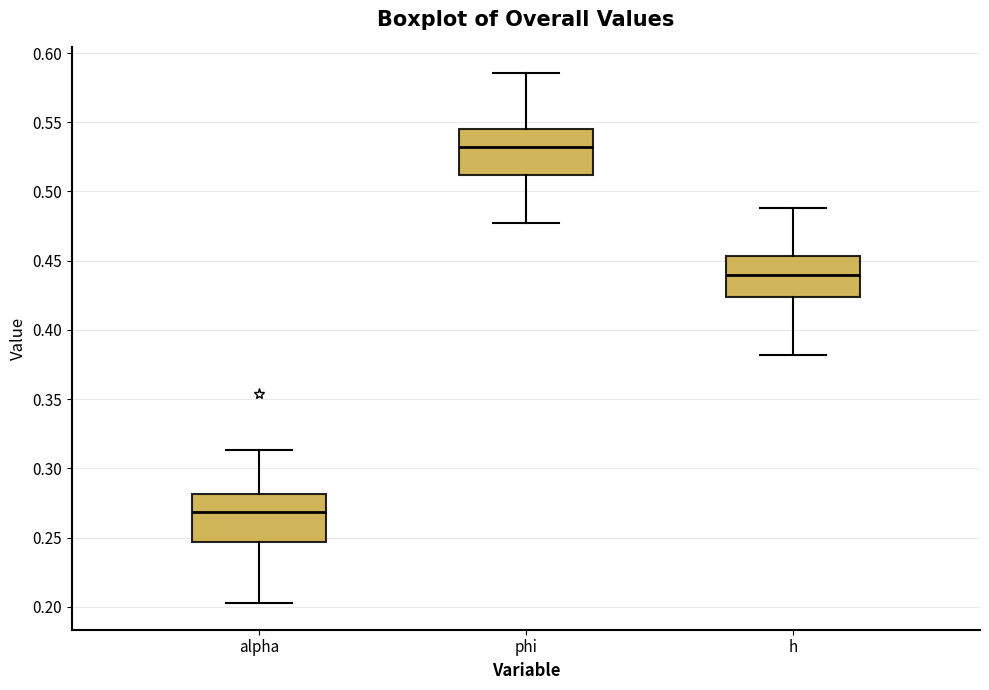

Reading left to right, read every box against the y-axis: the position of its median line, the range the box covers, and the ends of its whiskers. The values are not printed on the chart, so give them approximately, as read against the axis.

alpha: median 0.270, box 0.245 to 0.280, whiskers 0.205 to 0.315
phi: median 0.530, box 0.510 to 0.545, whiskers 0.475 to 0.585
h: median 0.440, box 0.425 to 0.455, whiskers 0.380 to 0.490